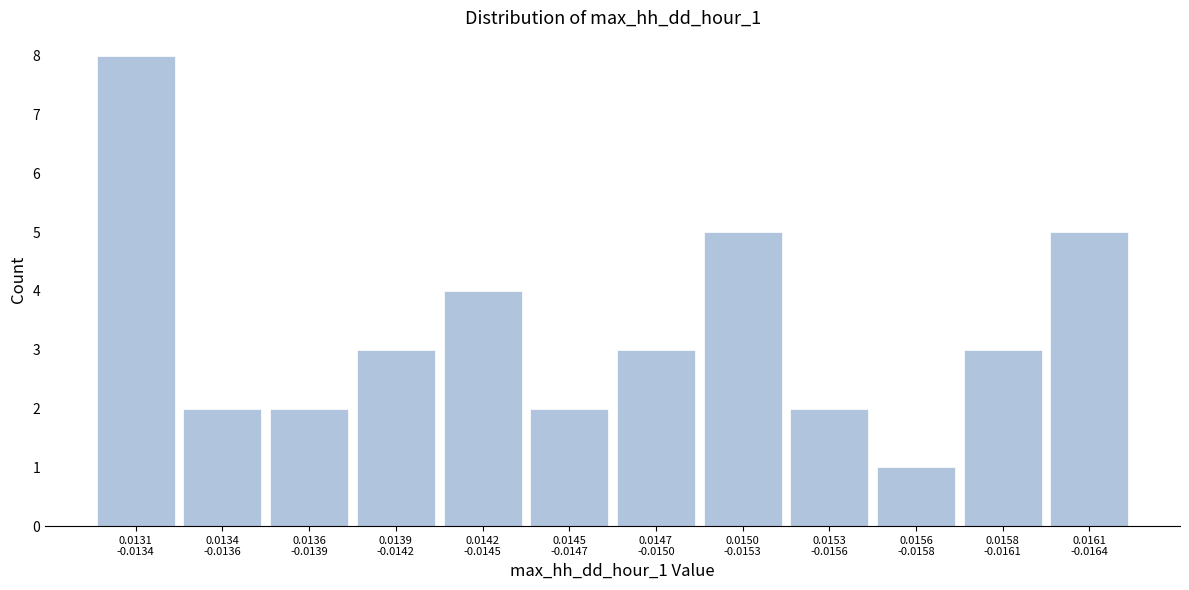

Reading left to right, extract all data points from this chart.

8	2	2	3	4	2	3	5	2	1	3	5